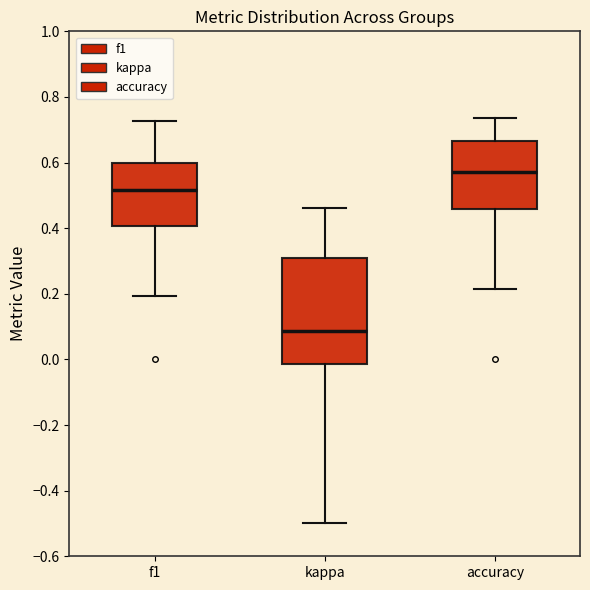

Which box has the lowest median line?

kappa